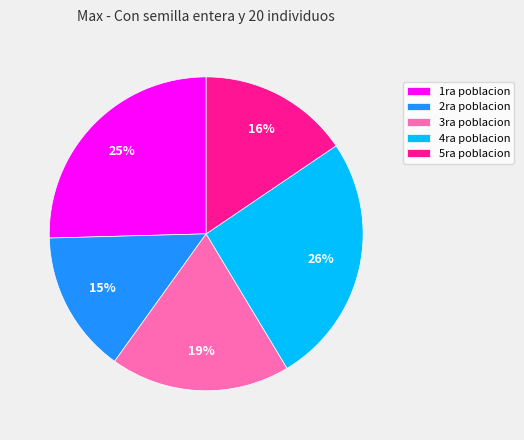

The 4ra poblacion slice represents 12% of the pie. True or false?

False